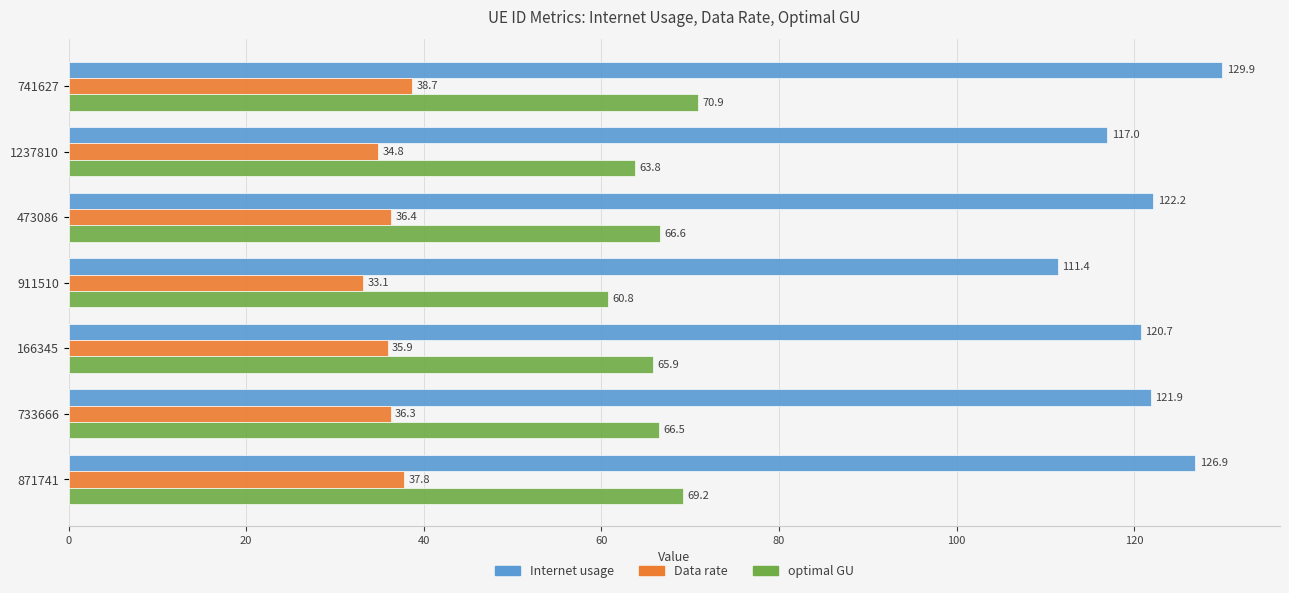

What is the highest value of the optimal GU series?

70.9